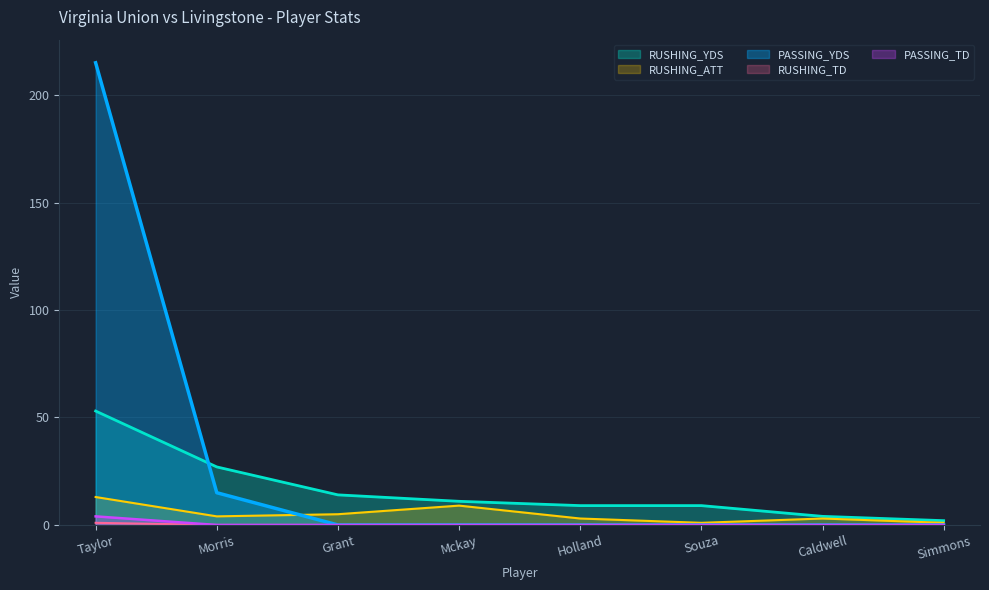

What is the difference between the second highest and second lowest values in the RUSHING_YDS series?

23